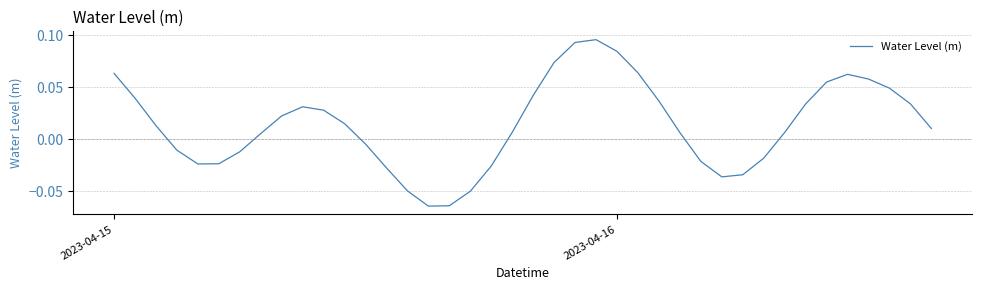

Does the chart have visible grid lines?

Yes